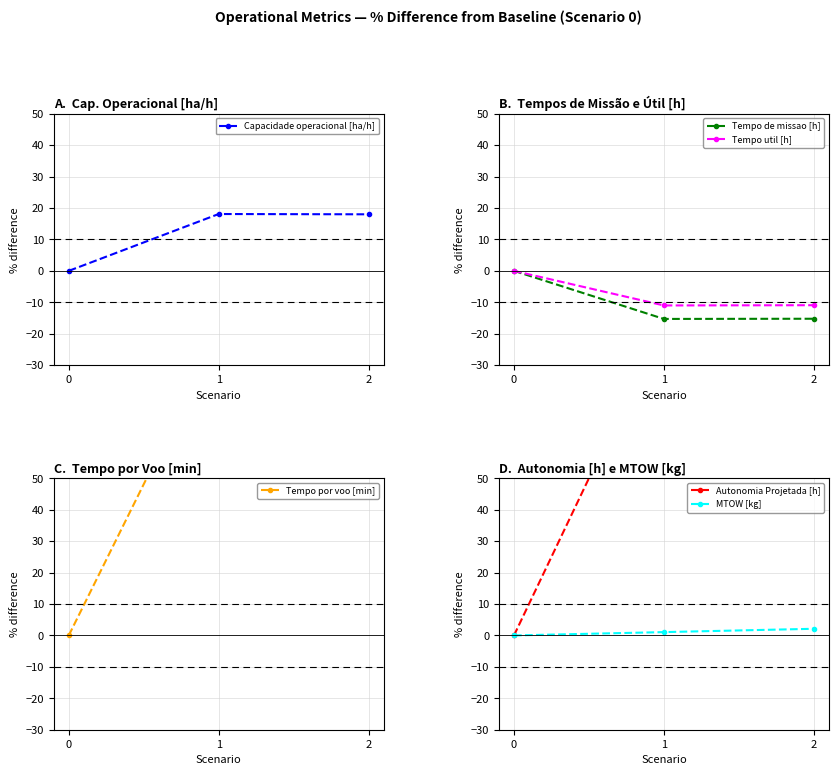

Which series has the widest spread of values?

Autonomia Projetada [h]